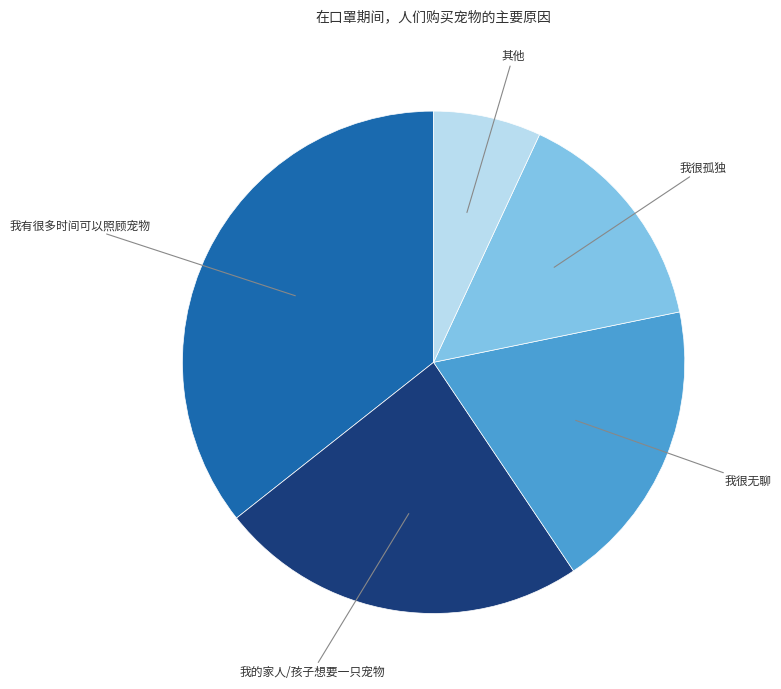

What is the smallest slice in the pie chart?

其他